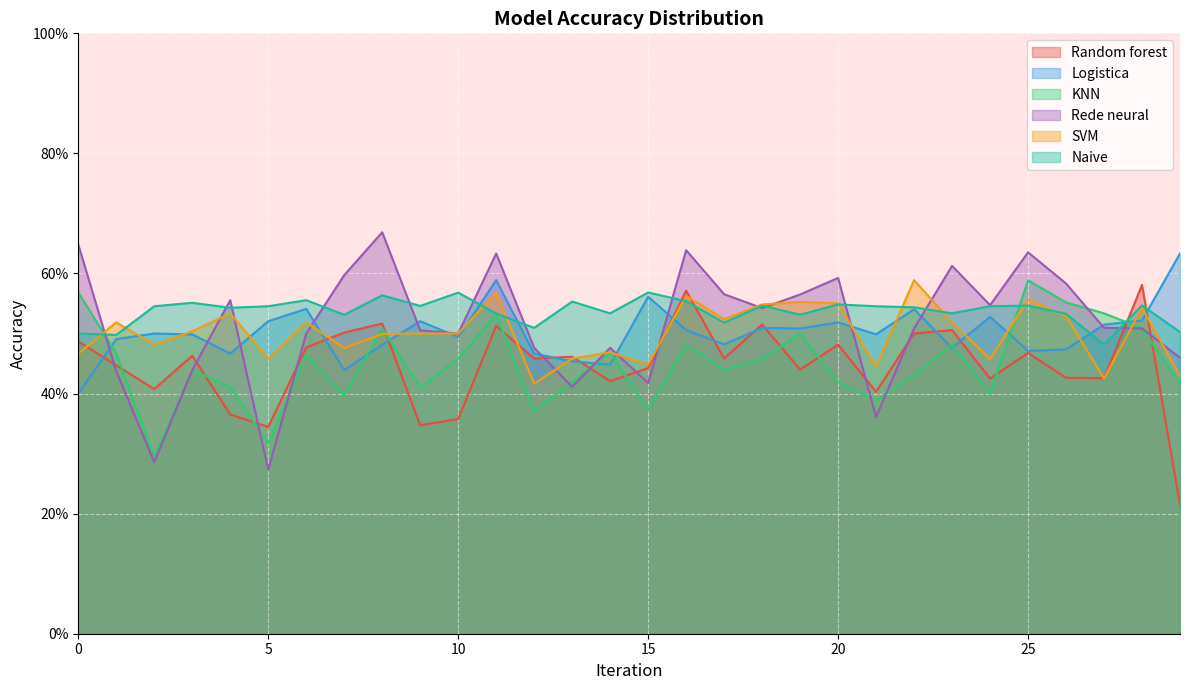

What is the label of the 18th point from the left?

17